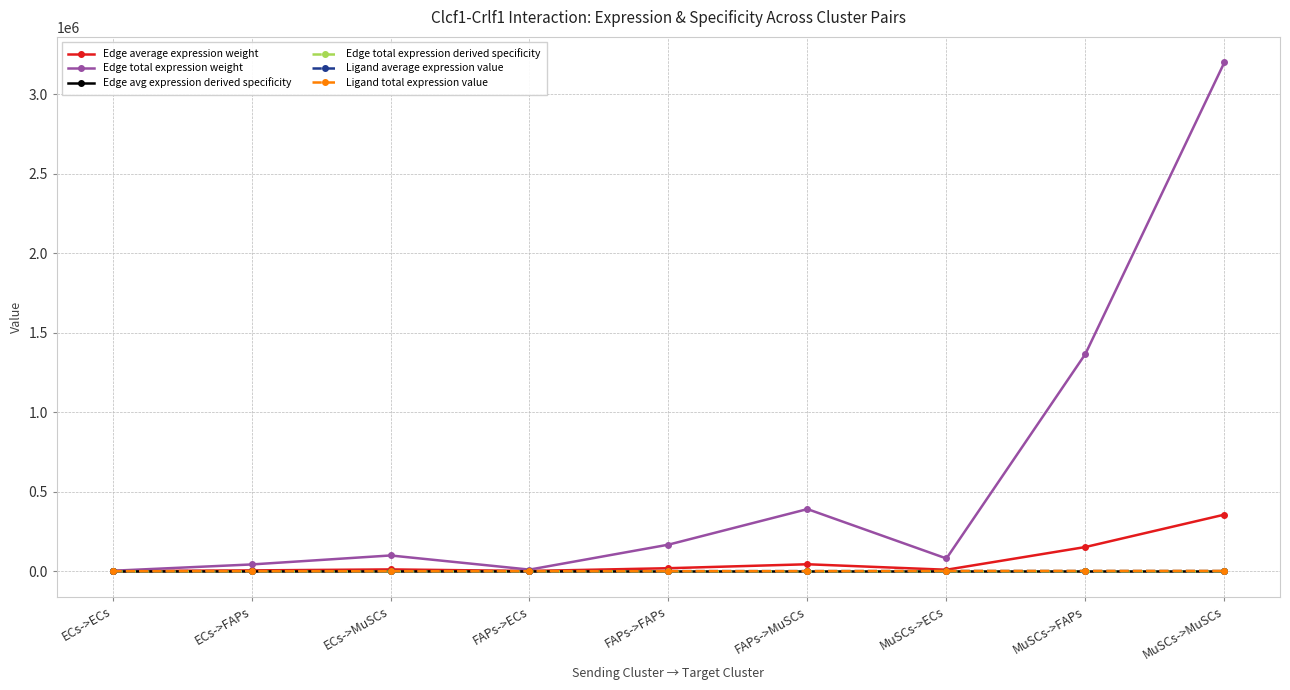

Rank the series at MuSCs->FAPs from highest to lowest value.

Edge total expression weight, Edge average expression weight, Ligand total expression value, Ligand average expression value, Edge avg expression derived specificity, Edge total expression derived specificity